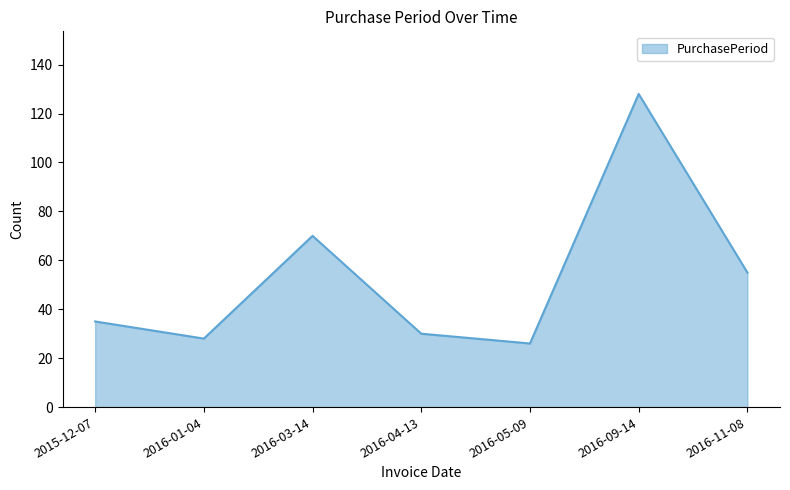

How many values are below 35?

3